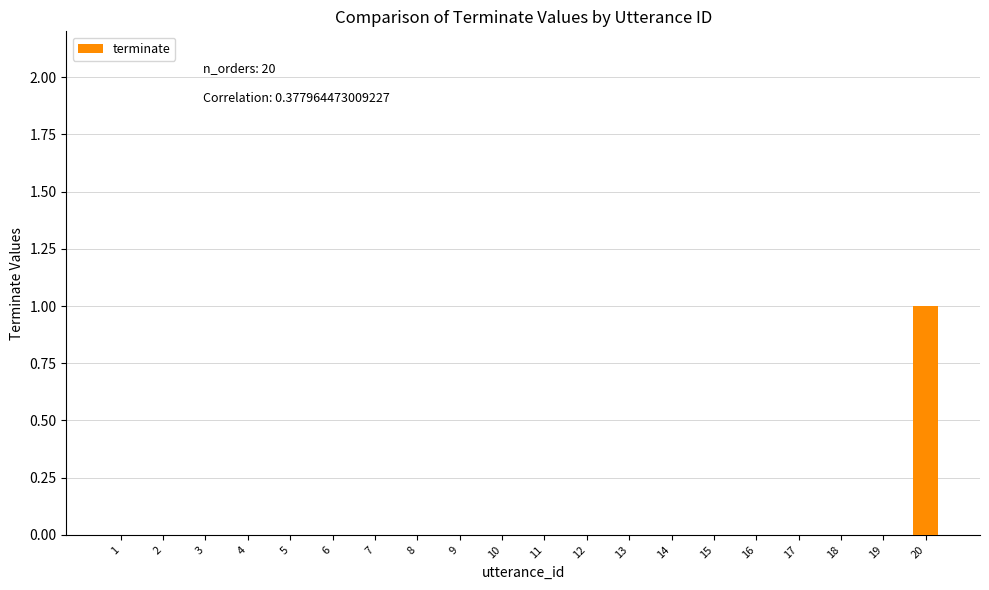

True or false: the data shows 1 at 3.

False